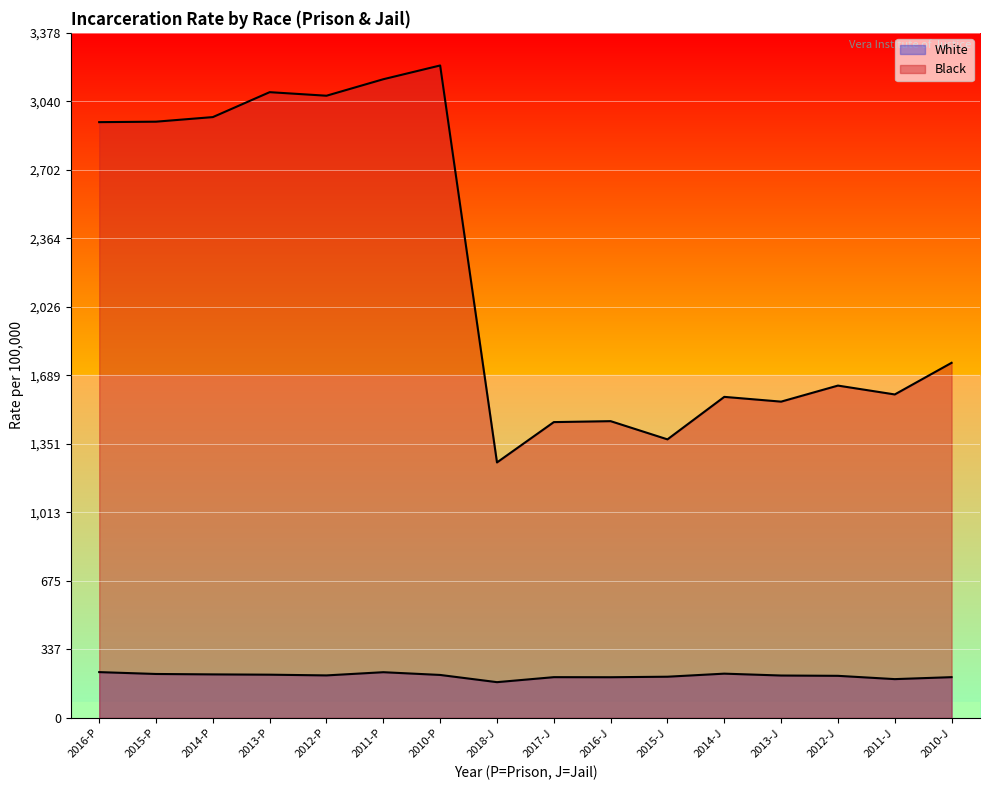

List the series in order of their peak value, lowest first.

White, Black